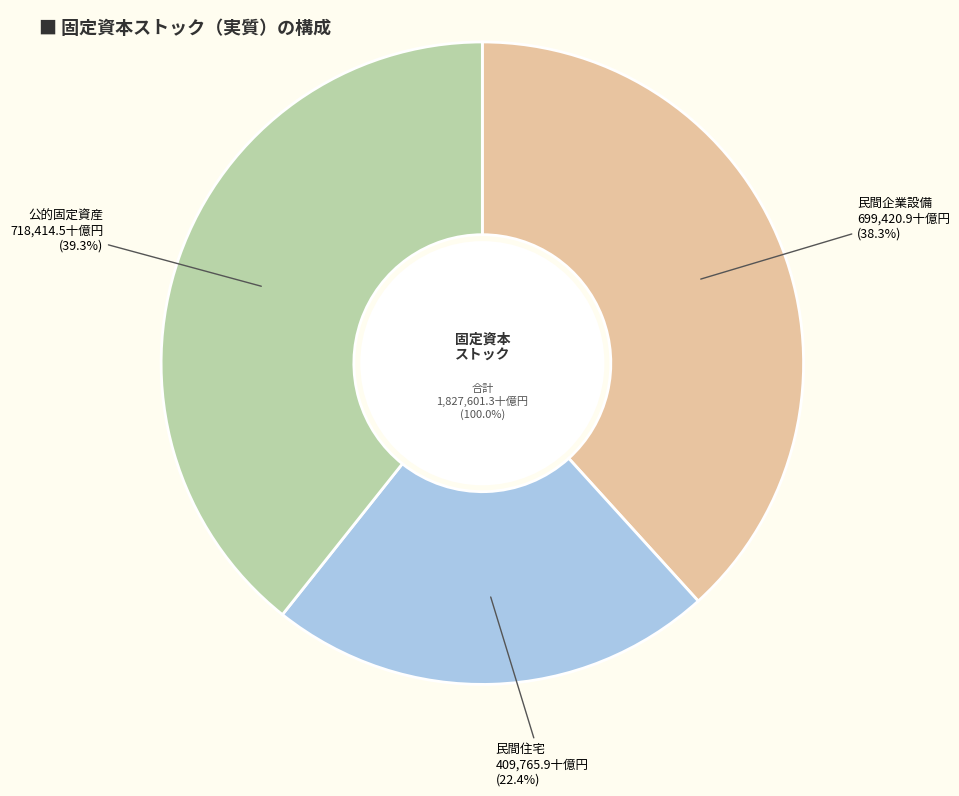

To the nearest percent, what portion does 民間住宅 represent?

22%